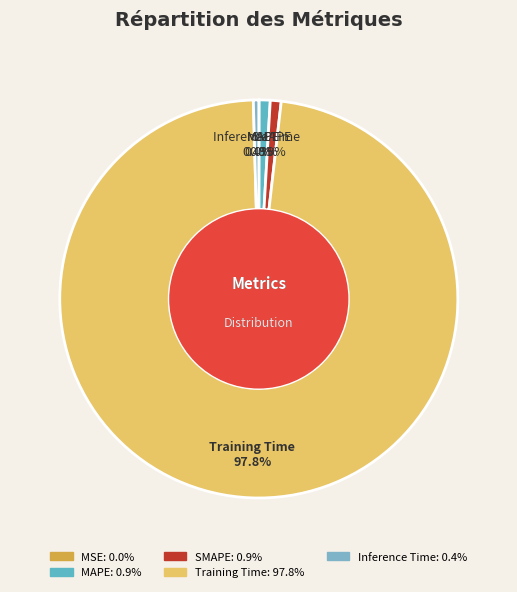

Does Inference Time account for over 50% of the chart?

No